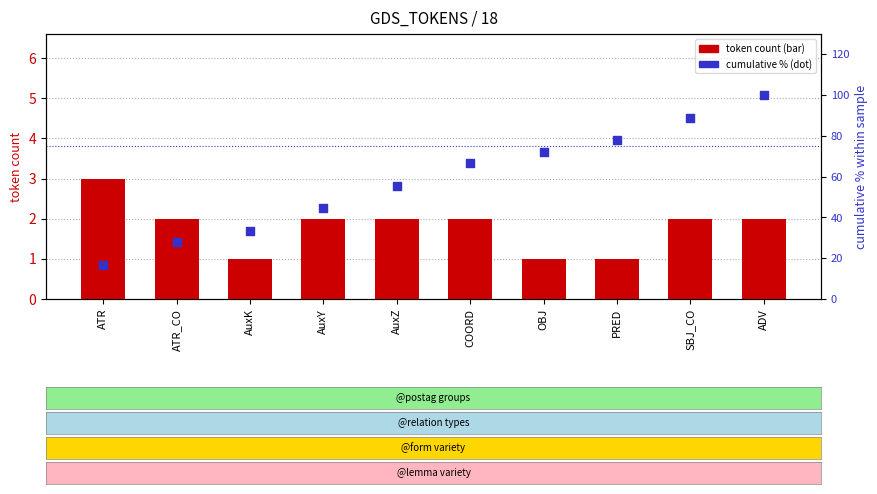

Which series has the widest spread of Y values?

cumulative % of tokens